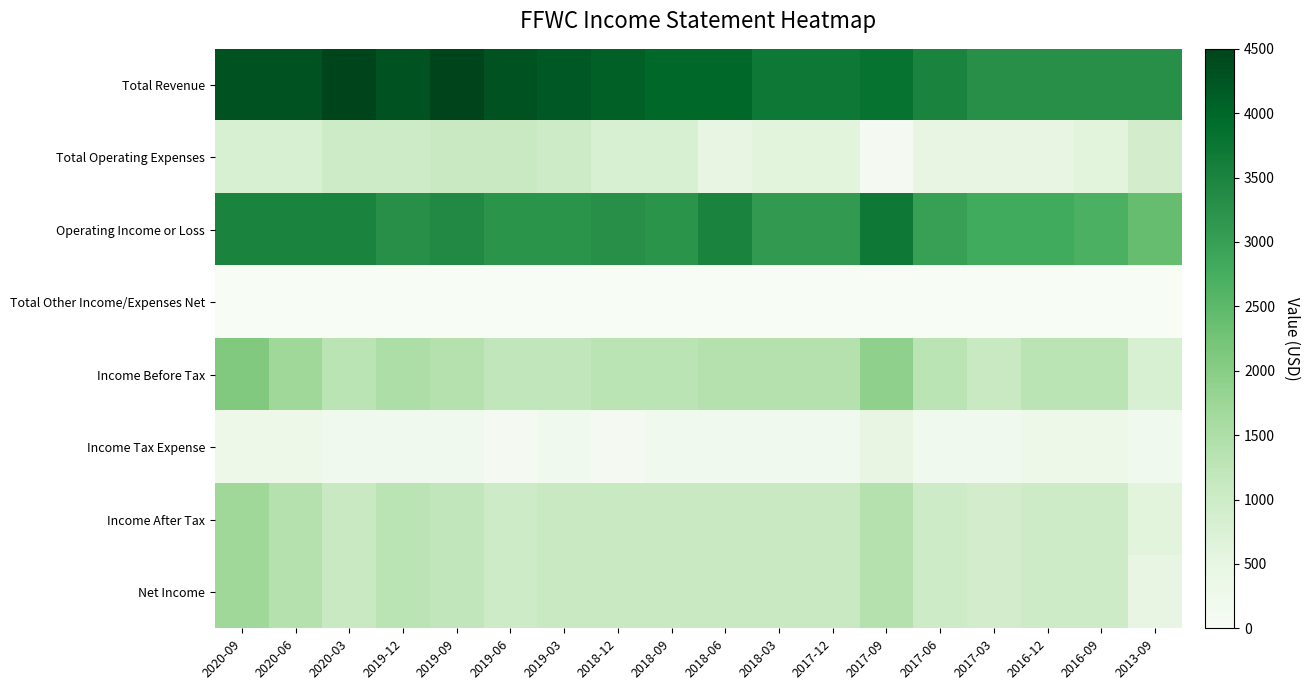

Between 2019-12 and 2016-09, which series saw the biggest shift?

Total Revenue